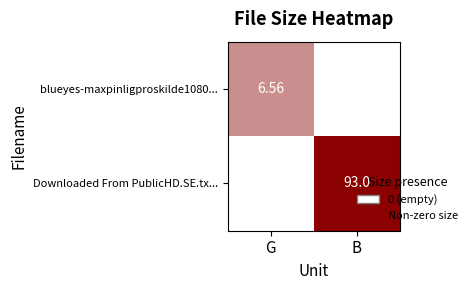

Is the value of blueyes-maxpinligproskilde1080... at G greater than the value of Downloaded From PublicHD.SE.tx... at B?

No